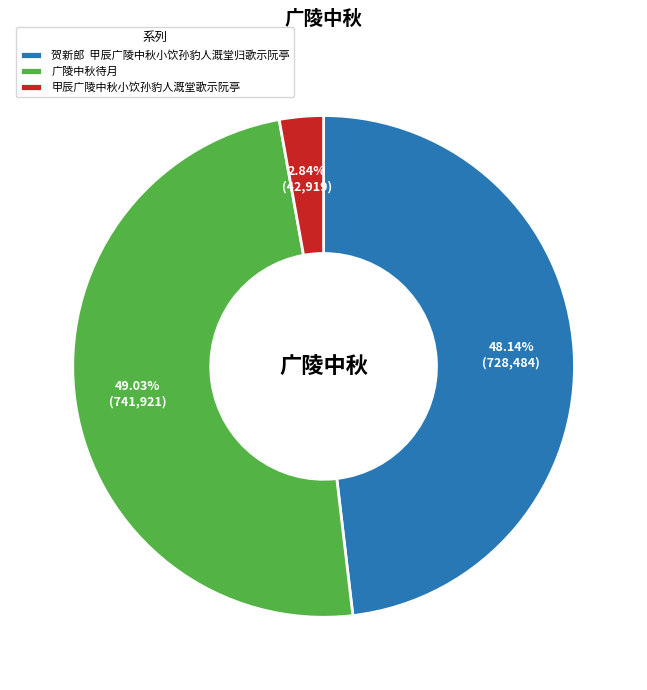

Rank the categories by value from lowest to highest.

甲辰广陵中秋小饮孙豹人溉堂歌示阮亭, 贺新郎 甲辰广陵中秋小饮孙豹人溉堂归歌示阮亭, 广陵中秋待月